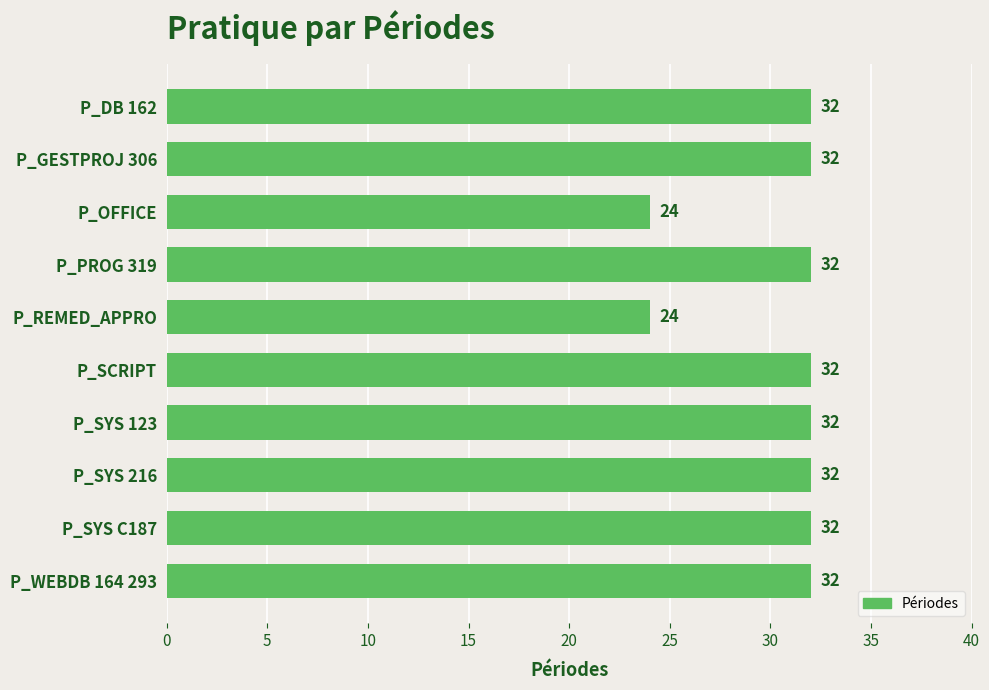

What is the change in value from P_REMED_APPRO to P_WEBDB 164 293?

+8